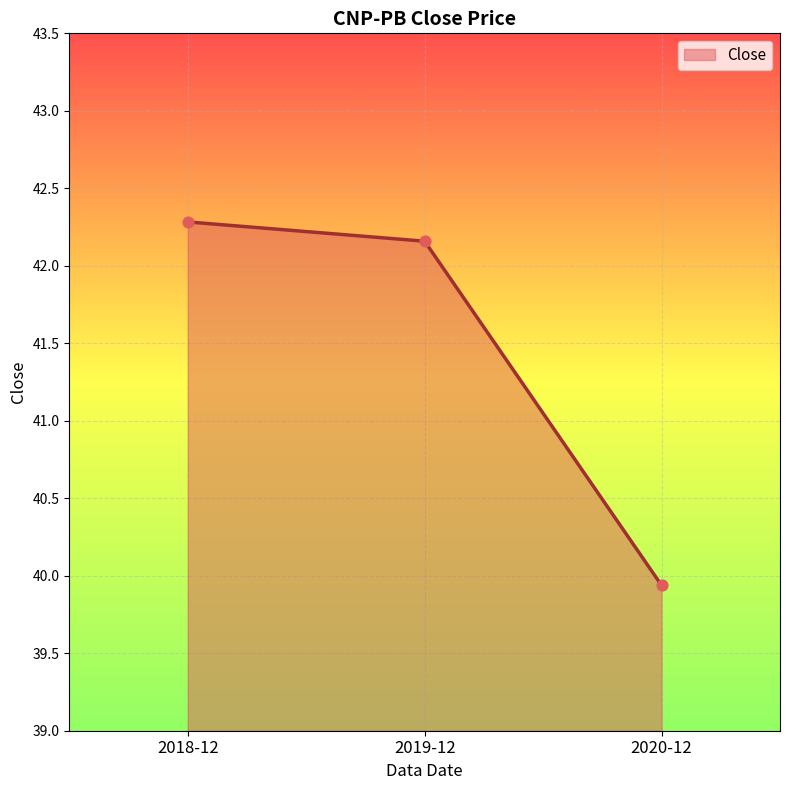

What is the ratio of the value at 2020-12 to the value at 2018-12?

0.9